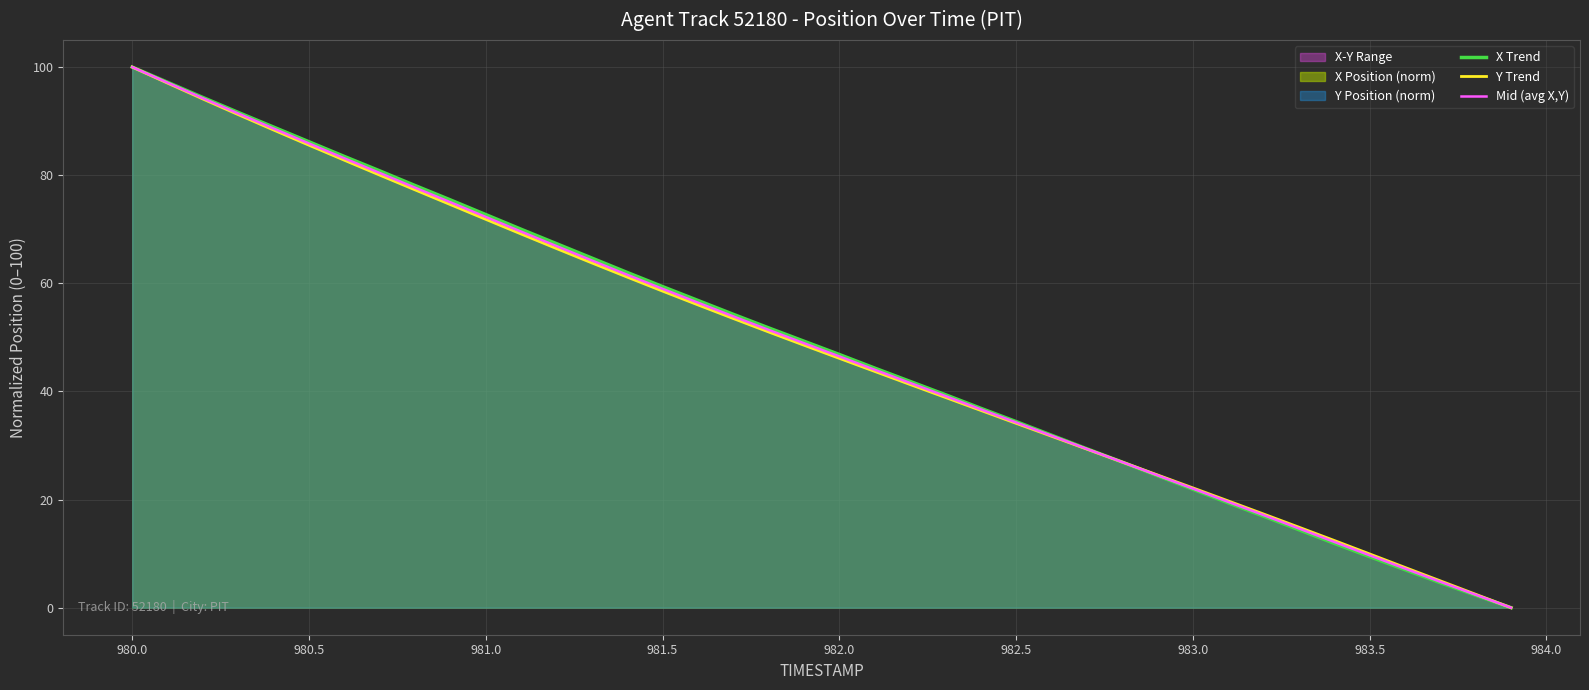

Is it true that Mid (avg X,Y) equals 3.0 at 983.5?

False